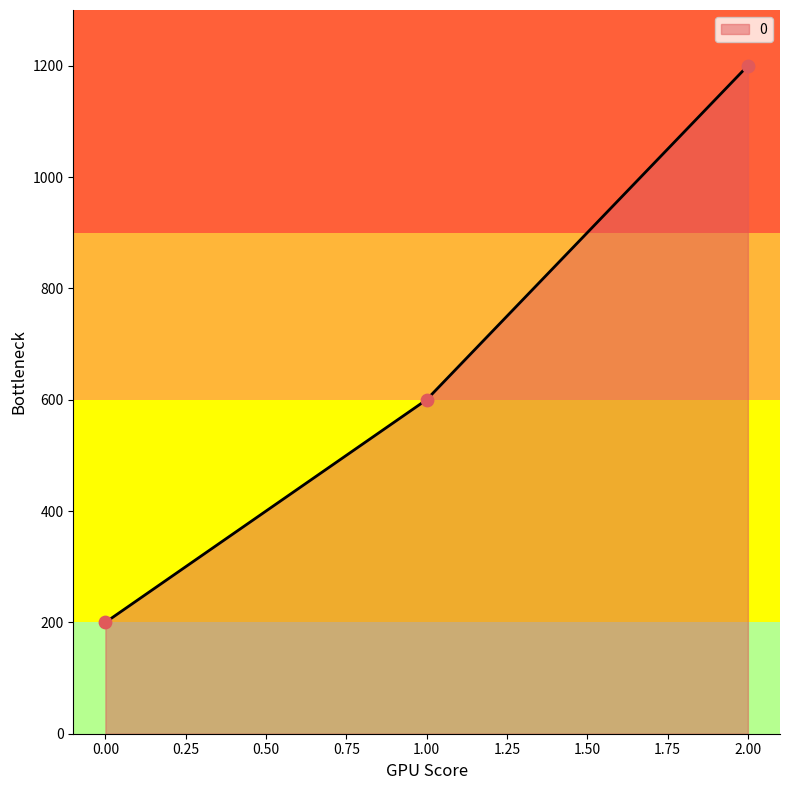

Between 0.00 and 1.00, which is larger?

1.00